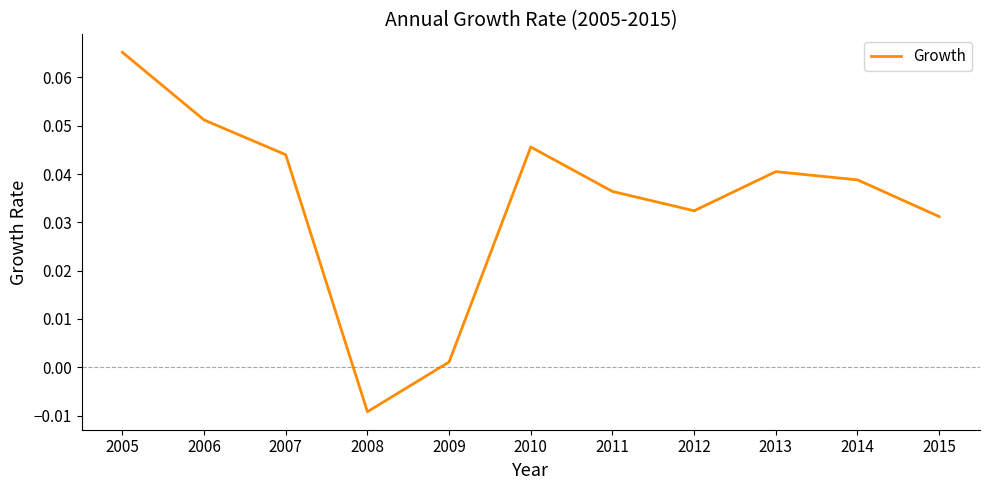

Between 2010 and 2008, which is larger?

2010